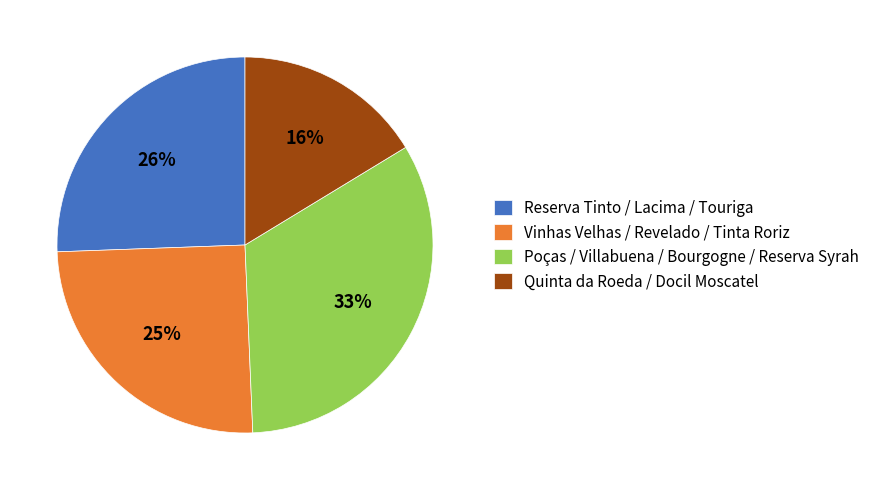

True or false: Reserva Tinto / Lacima / Touriga accounts for 26% of the total.

True